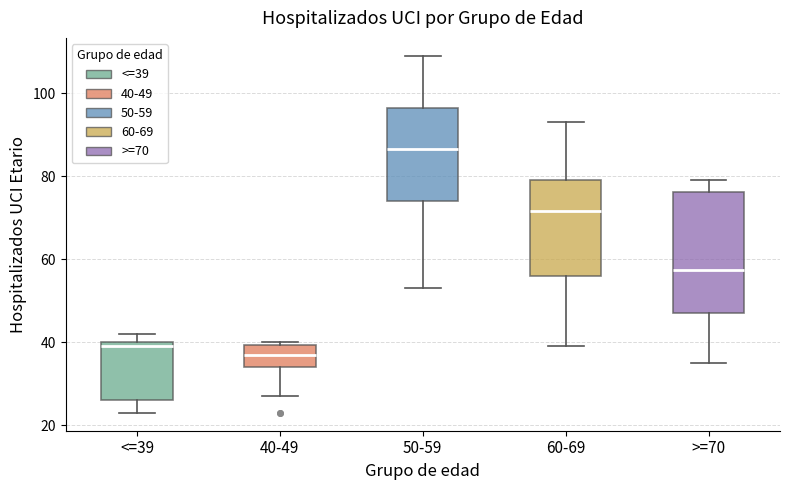

Which box's median line is the highest?

50-59